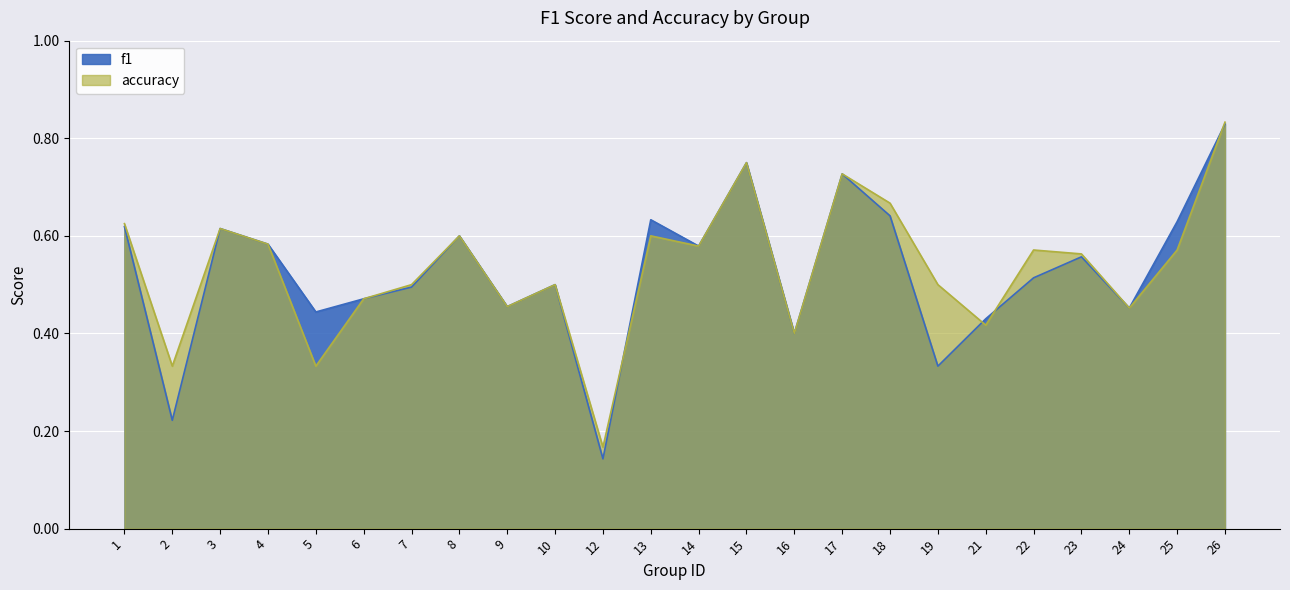

True or false: f1 has a value of 0.2 at 2.

True